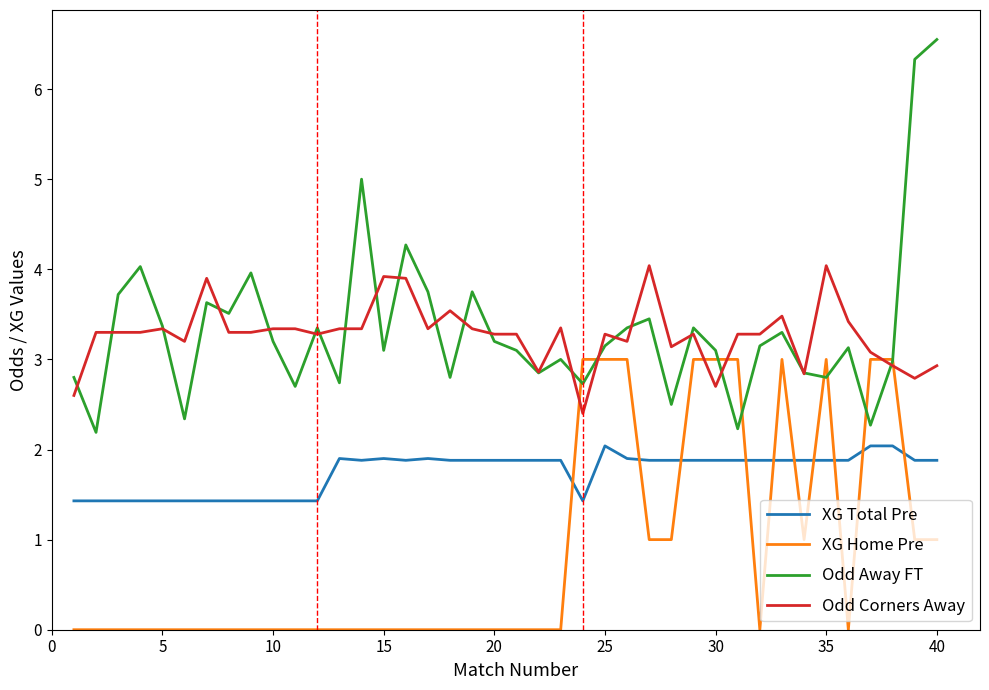

True or false: Odd Corners Away and XG Total Pre intersect in this chart.

False